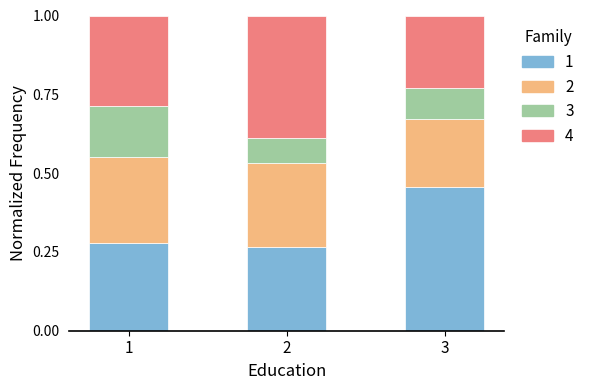

What is the total value across all series at 3?

1.0